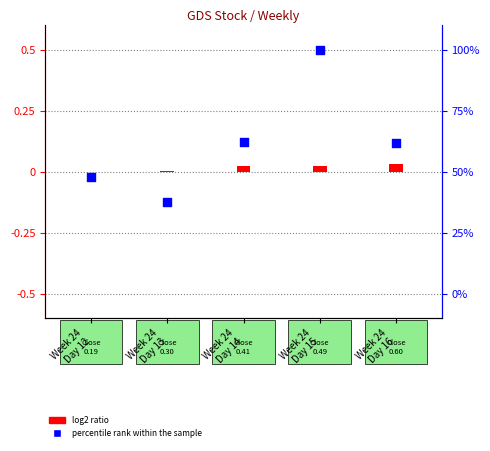

Which series contains the highest Y value?

percentile rank within the sample